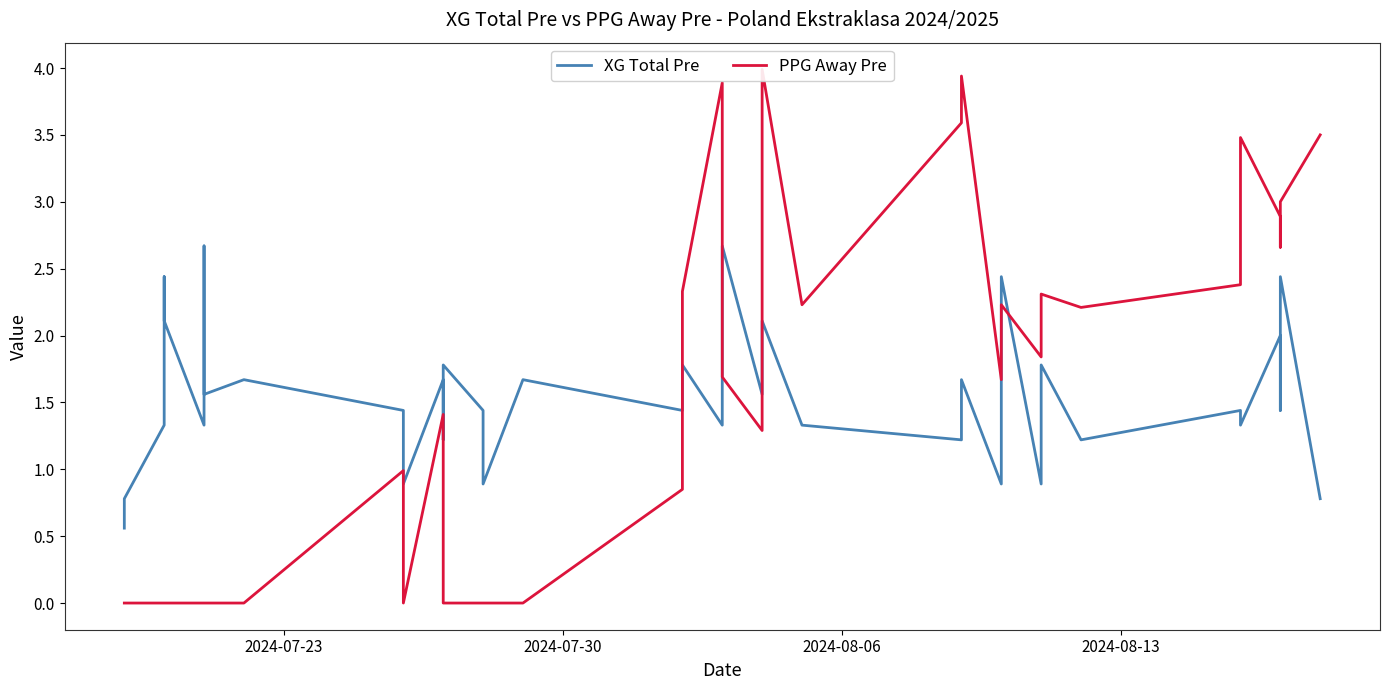

What is the difference between the maximum and minimum values in the PPG Away Pre series?

4.0